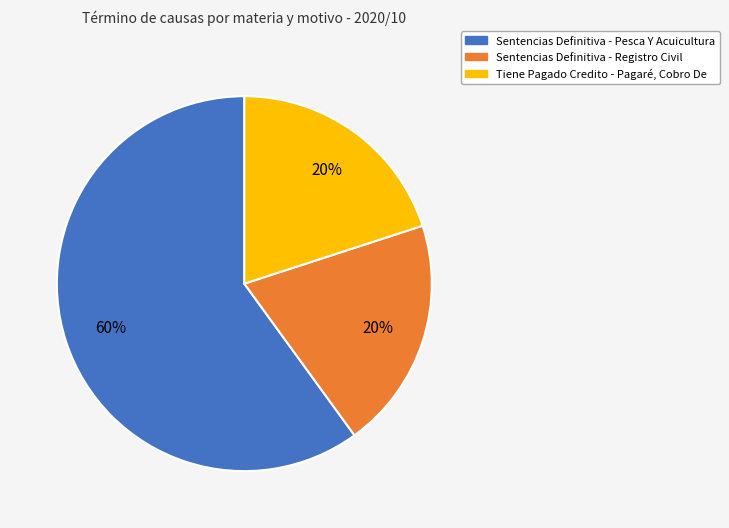

Do Sentencias Definitiva - Registro Civil and Sentencias Definitiva - Pesca Y Acuicultura together represent more than half of the pie?

Yes